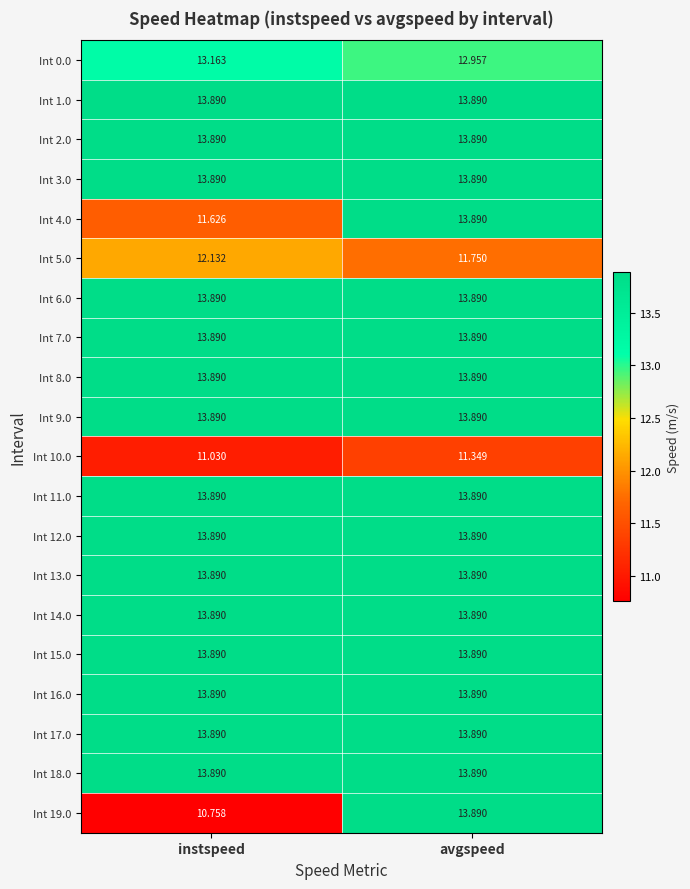

What is the total value across all series at avgspeed?

272.2